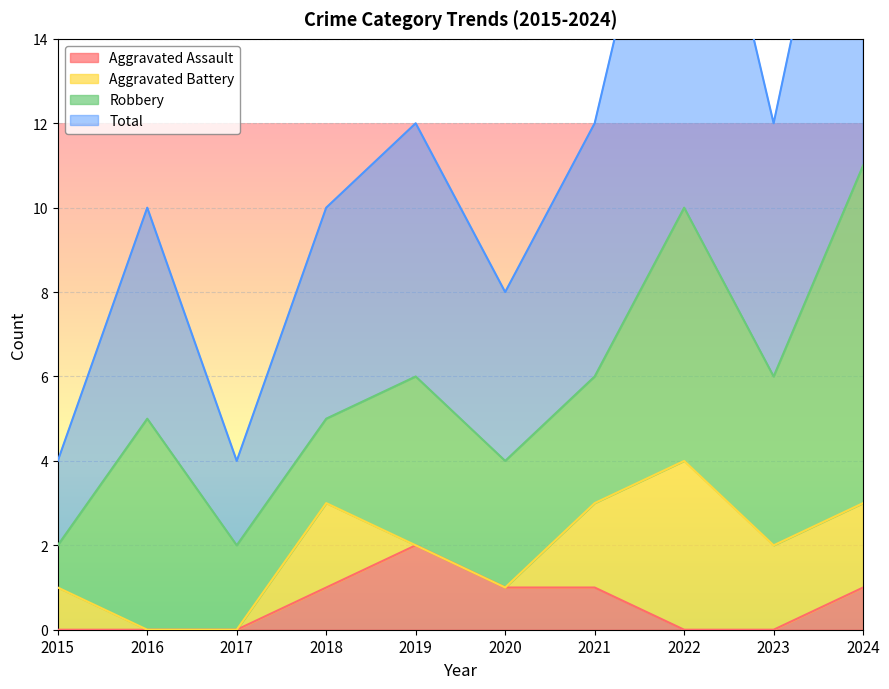

The value of Aggravated Assault at 2024 is 2. True or false?

False